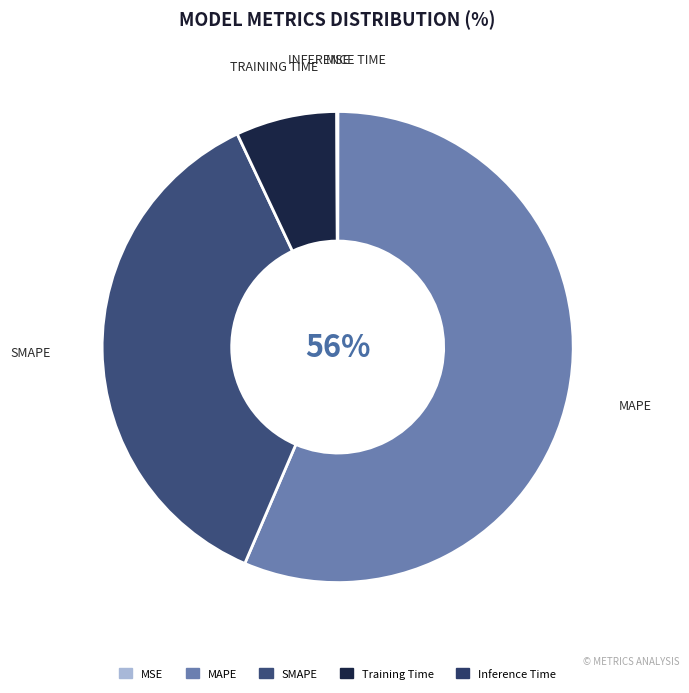

What is the largest slice in the pie chart?

MAPE